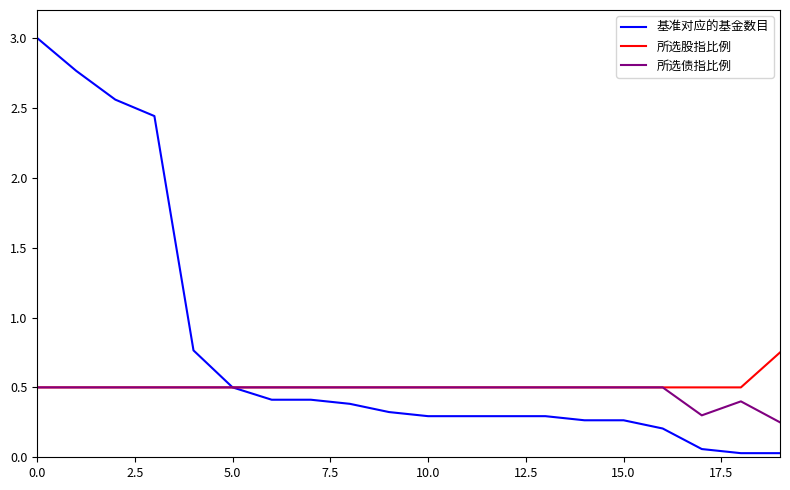

Which series has the largest total across all categories?

基准对应的基金数目